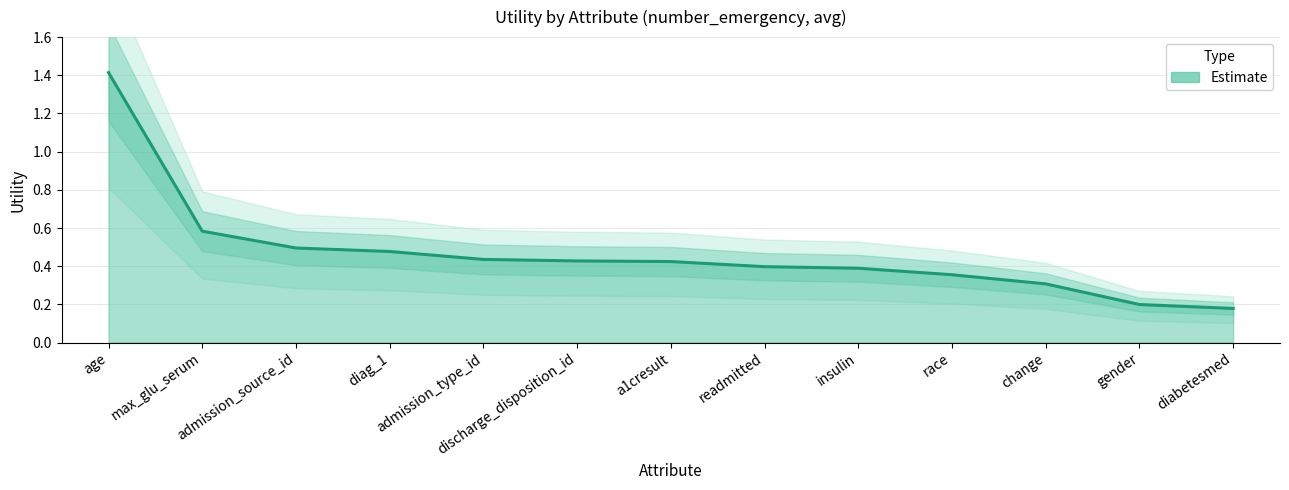

How many data points does each series have?

13